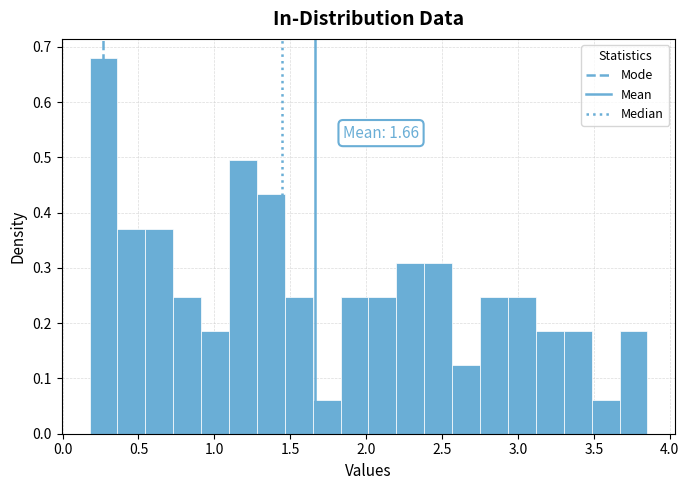

Read against the x-axis, roughly where is the centre of the tallest bar?

0.25